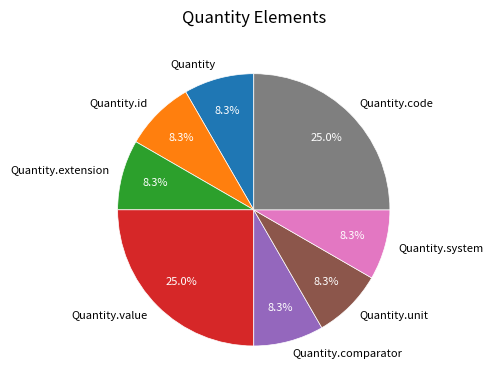

What portion of the pie excludes Quantity.id?

91.7%